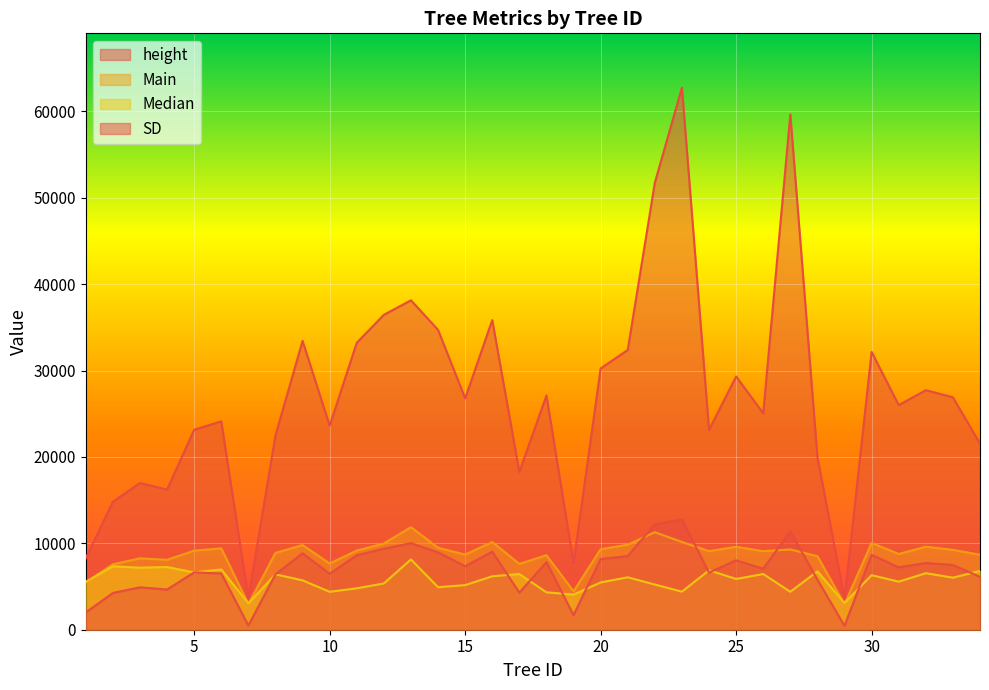

Between 3 and 28, which series saw the biggest shift?

height